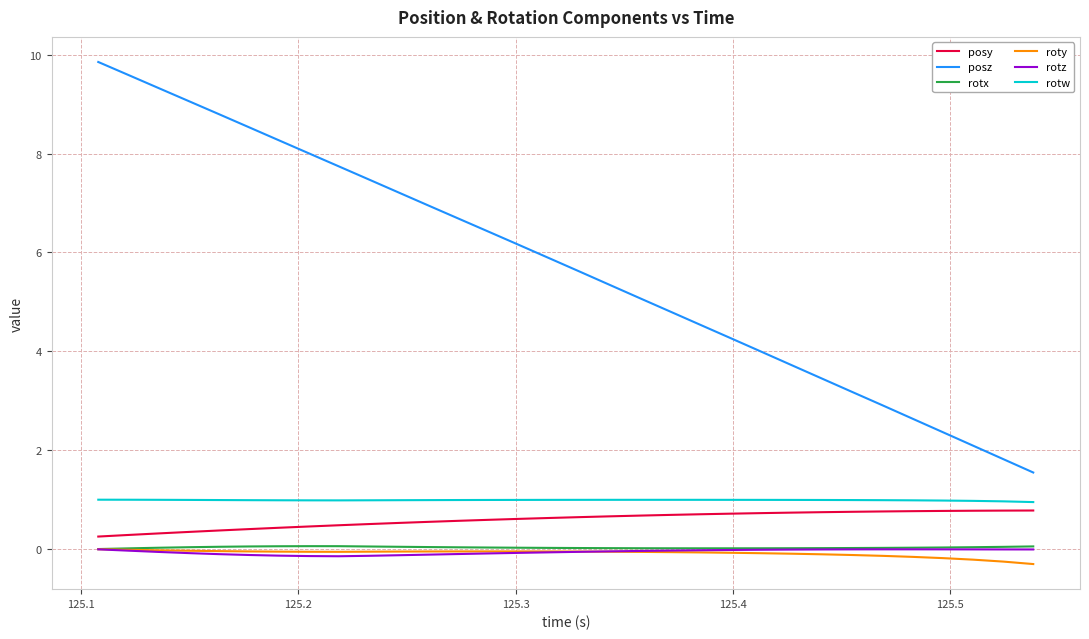

What is the greatest value displayed?

9.9